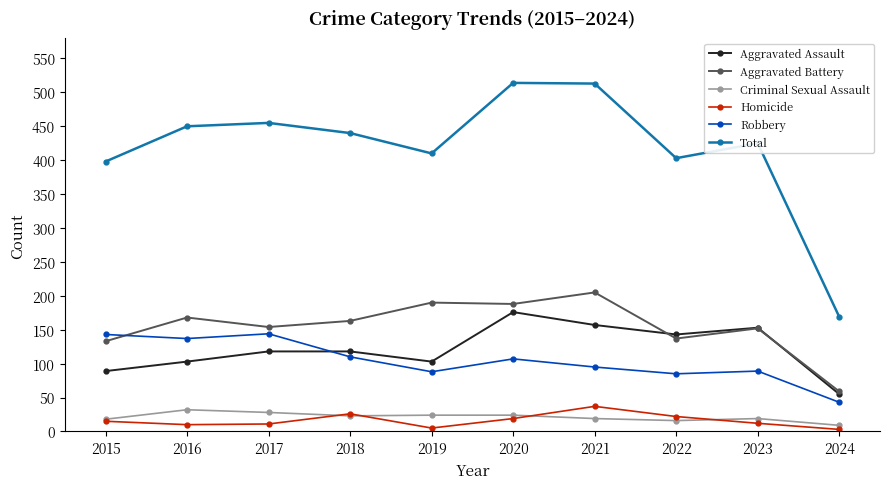

Is the value of Robbery at 2017 greater than the value of Aggravated Assault at 2019?

Yes